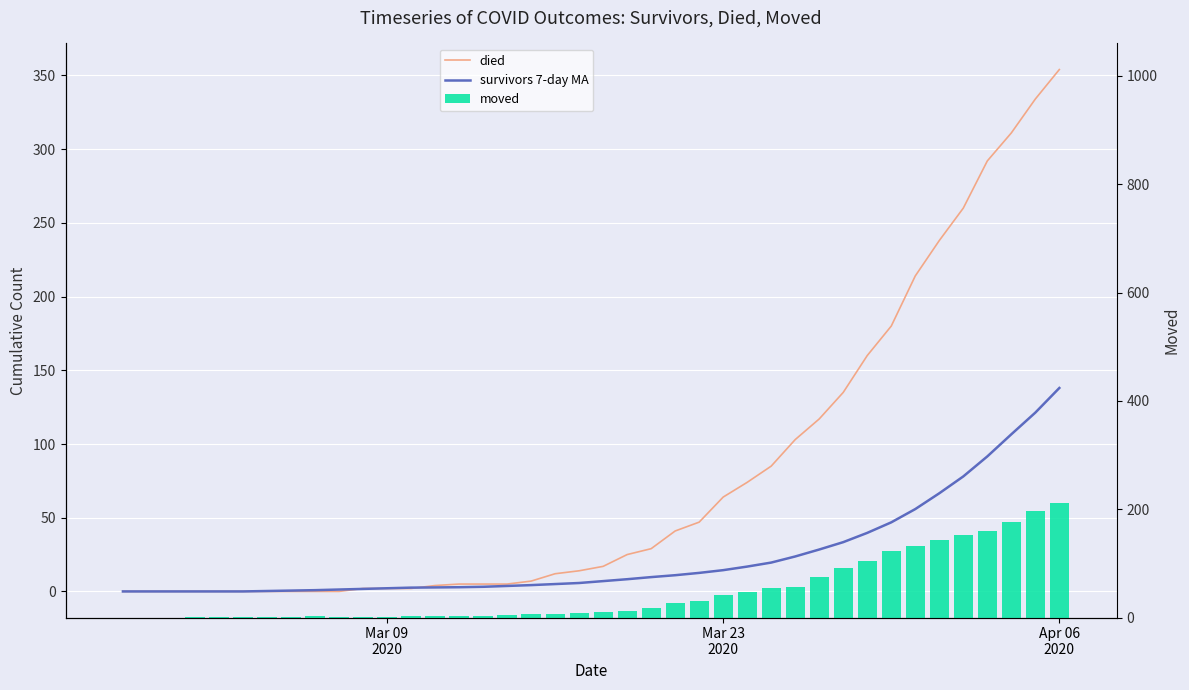

How many values in died are above zero?

30